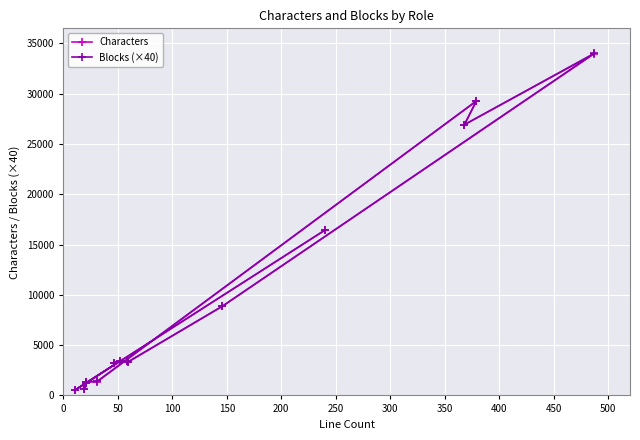

Which has a higher value, 350 or 450?

350